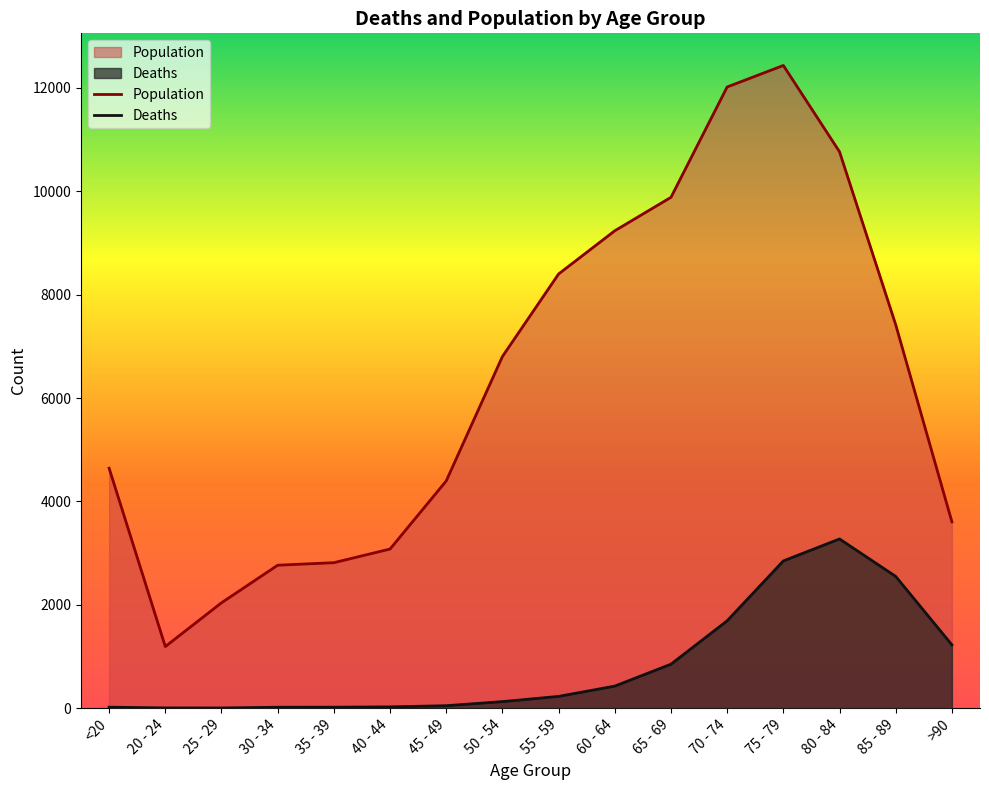

What are all the series names shown in the legend?

Population, Deaths